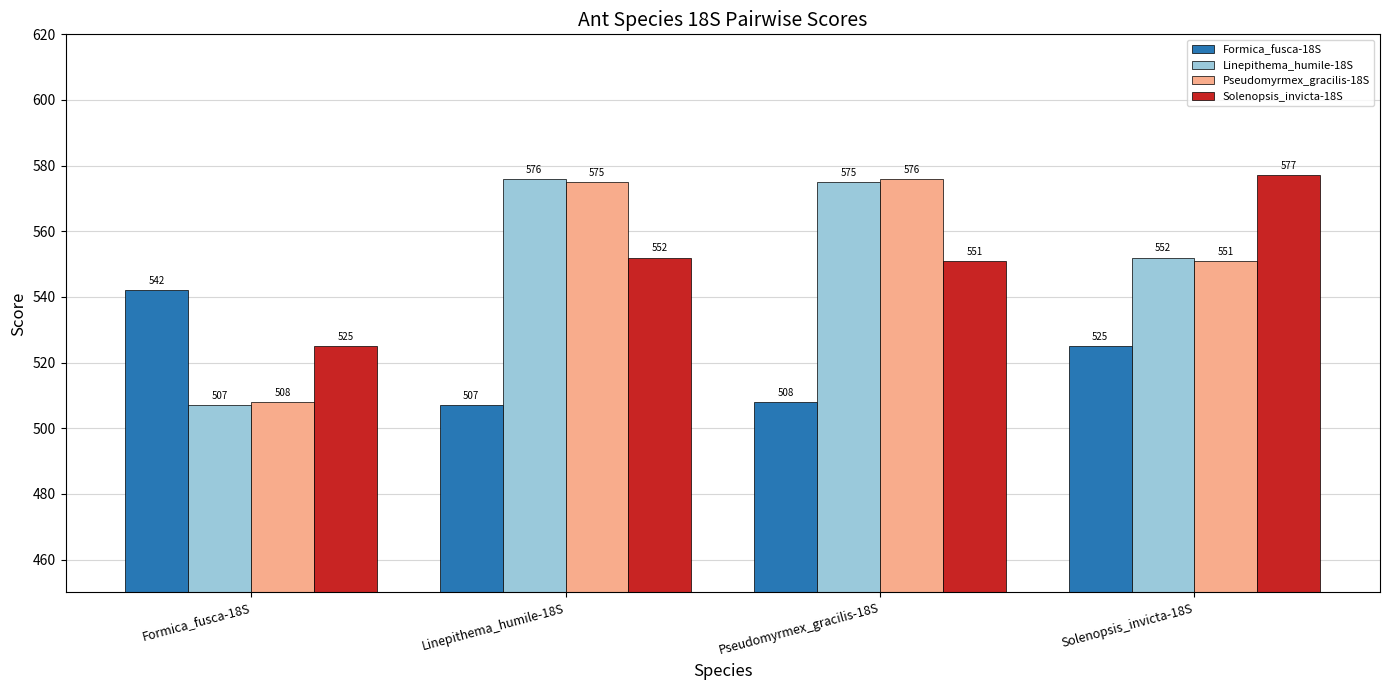

Which label corresponds to the largest value in the chart?

Solenopsis_invicta-18S